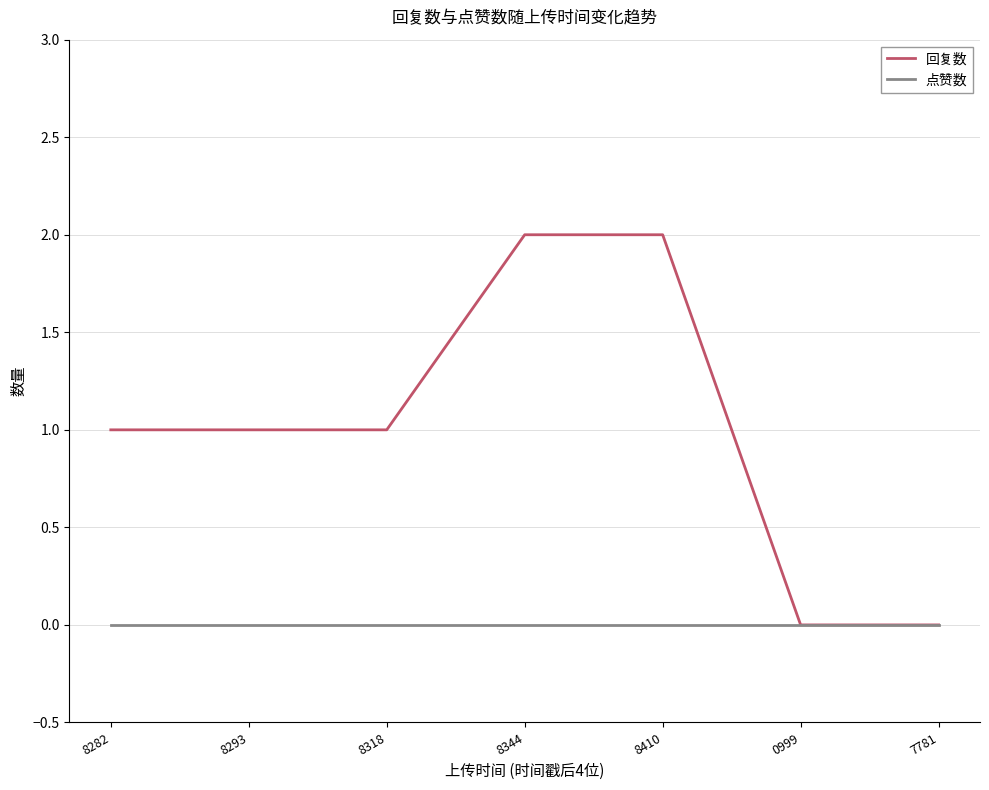

What is the maximum value shown in the chart?

2